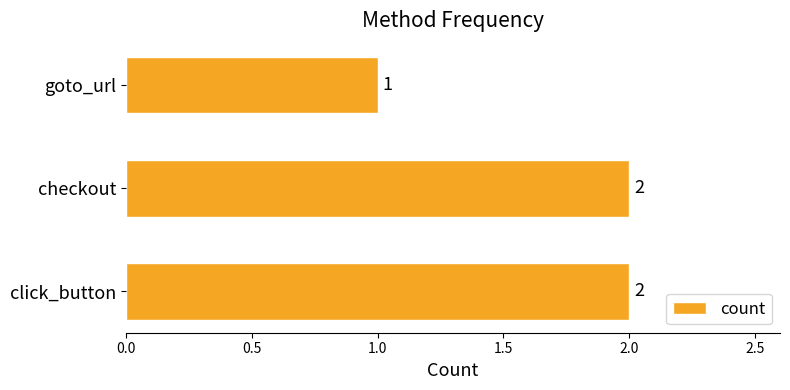

Between click_button and goto_url, which is larger?

click_button